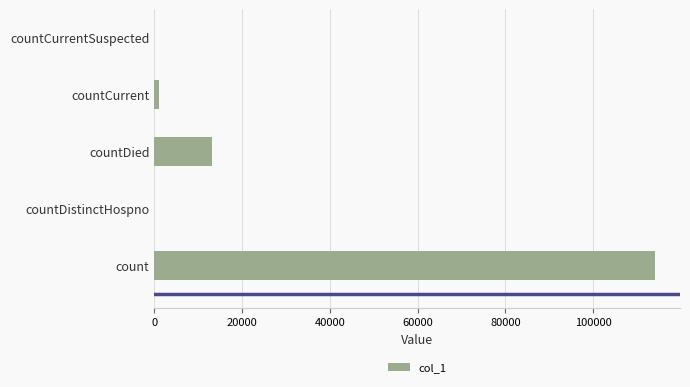

Reading bottom to top, transcribe all the data shown in this chart.

count=114069	countDistinctHospno=0	countDied=13259	countCurrent=1108	countCurrentSuspected=0